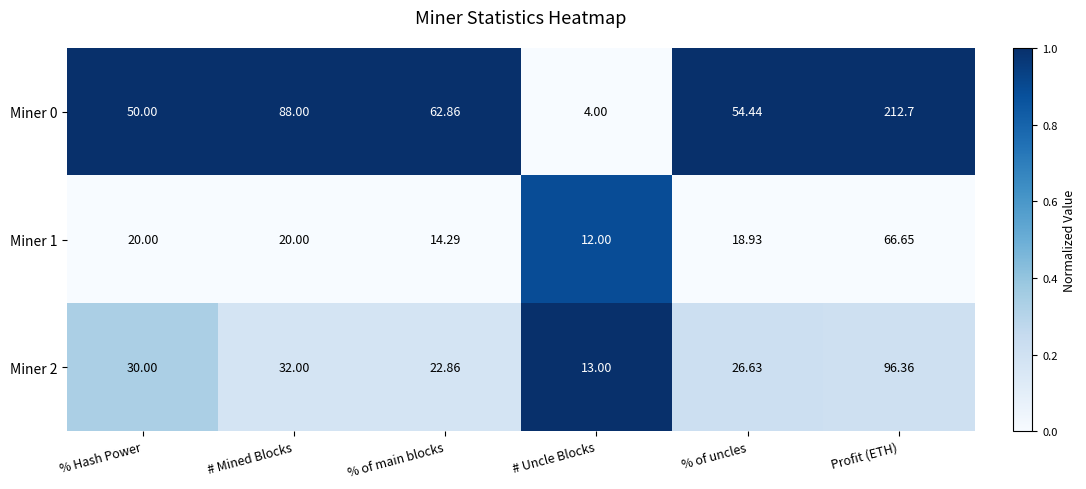

At which category is the sum across all series the highest?

Profit (ETH)